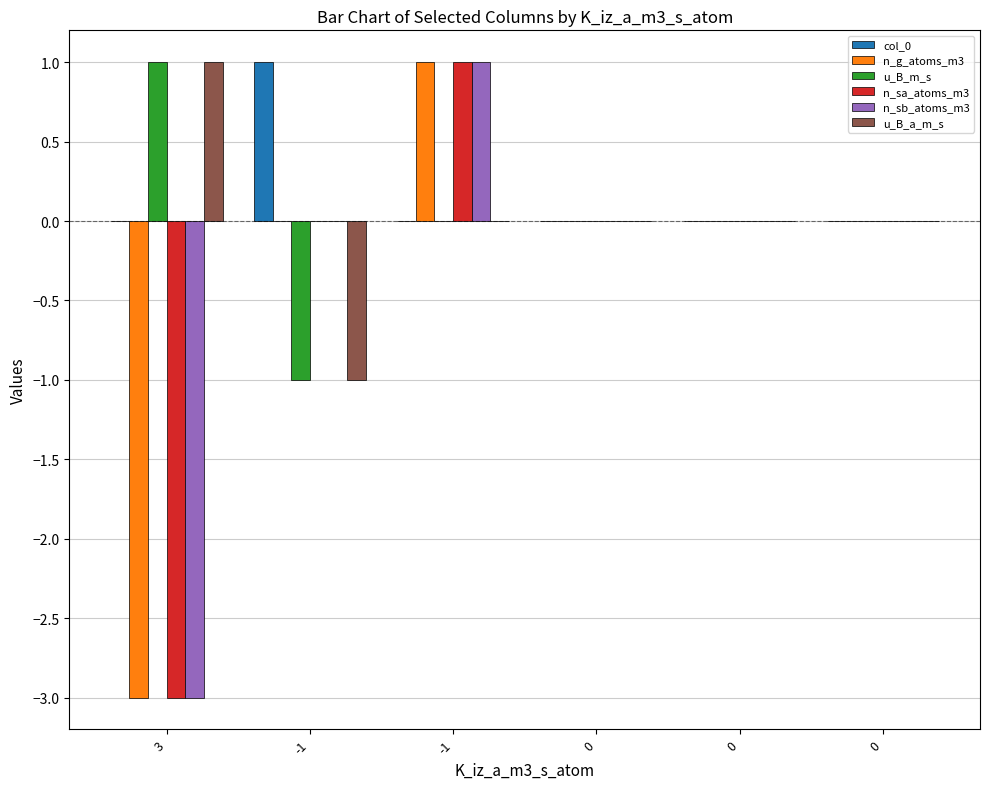

How many distinct data groups are displayed?

6